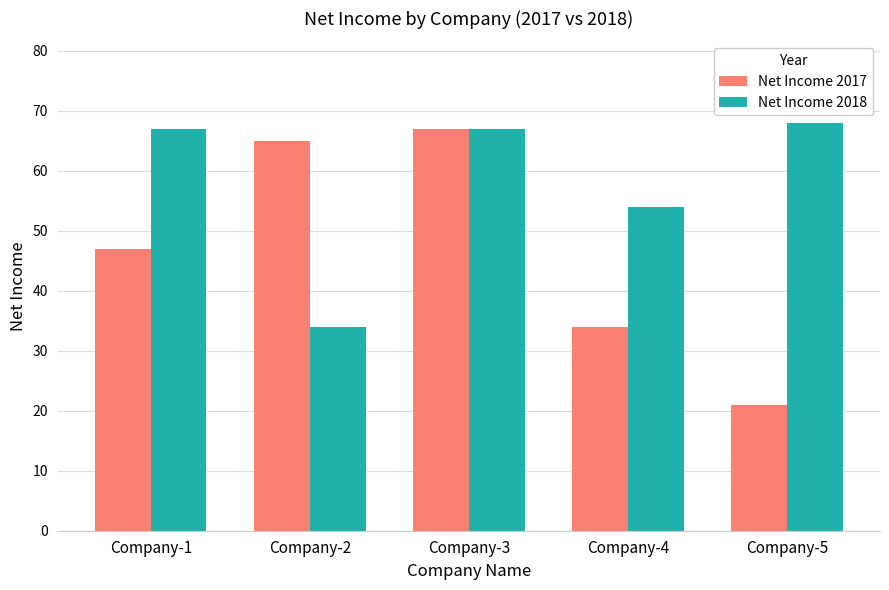

Reading left to right, extract all data points from this chart.

Net Income 2017: 47	65	67	34	21
Net Income 2018: 67	34	67	54	68